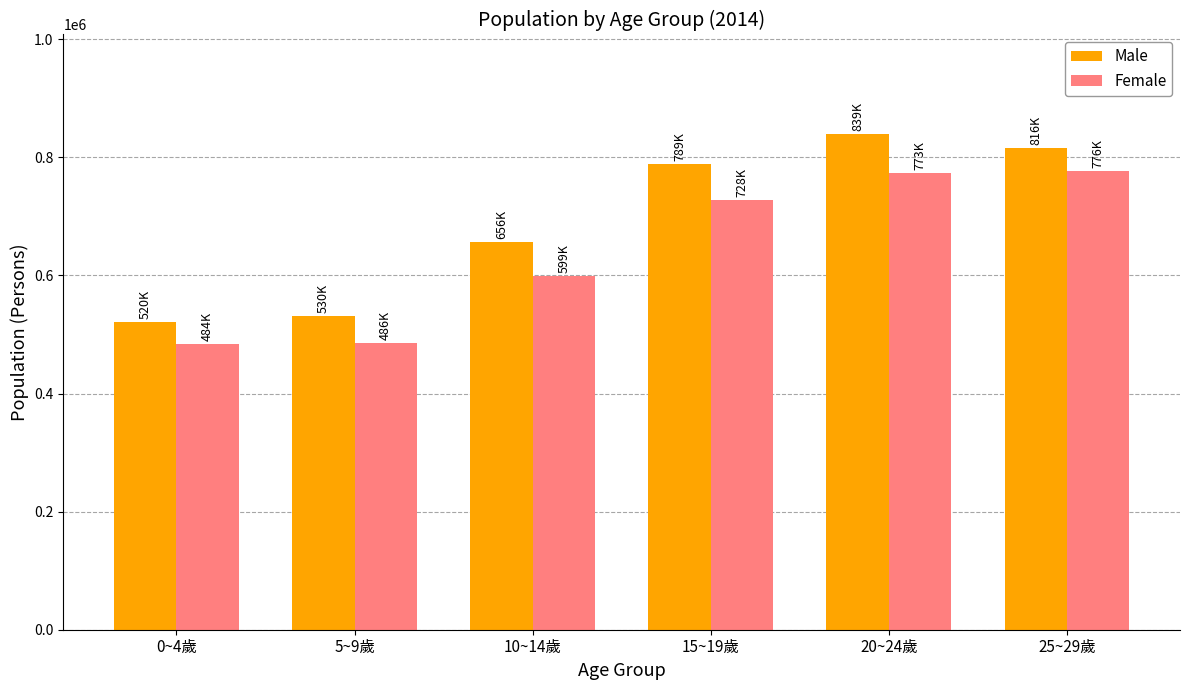

What is the spread (max minus min) of values at 10~14歲?

57004